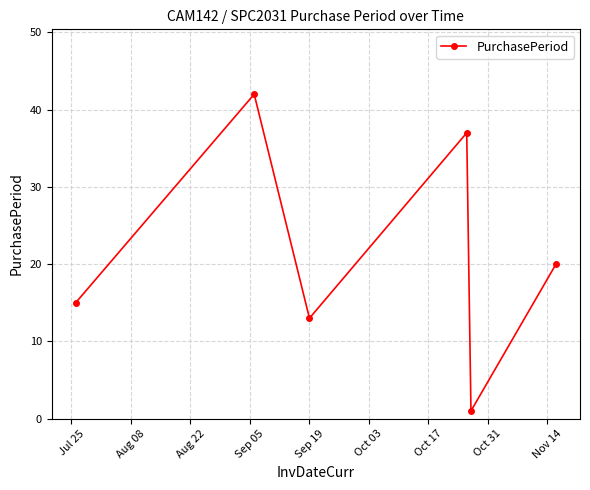

True or false: the data has more than 1 interior local peaks.

True